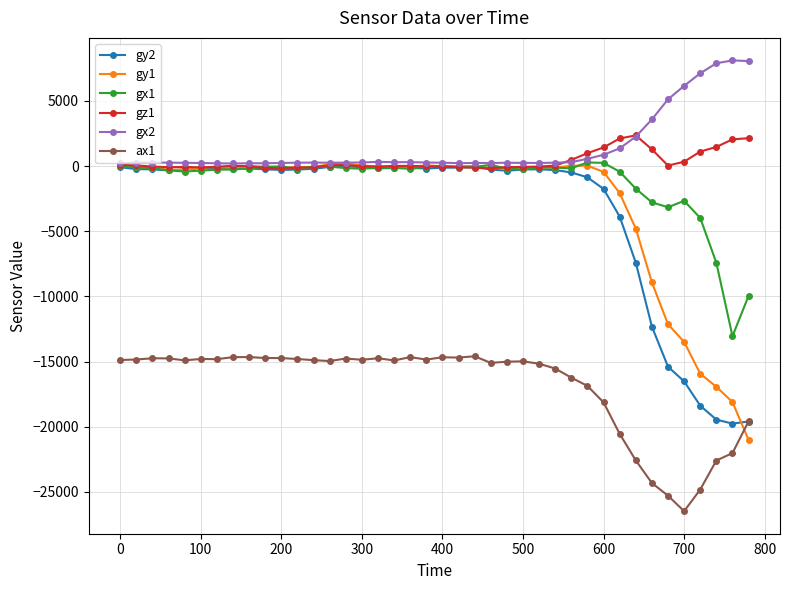

True or false: ax1 and gz1 cross at least once.

False